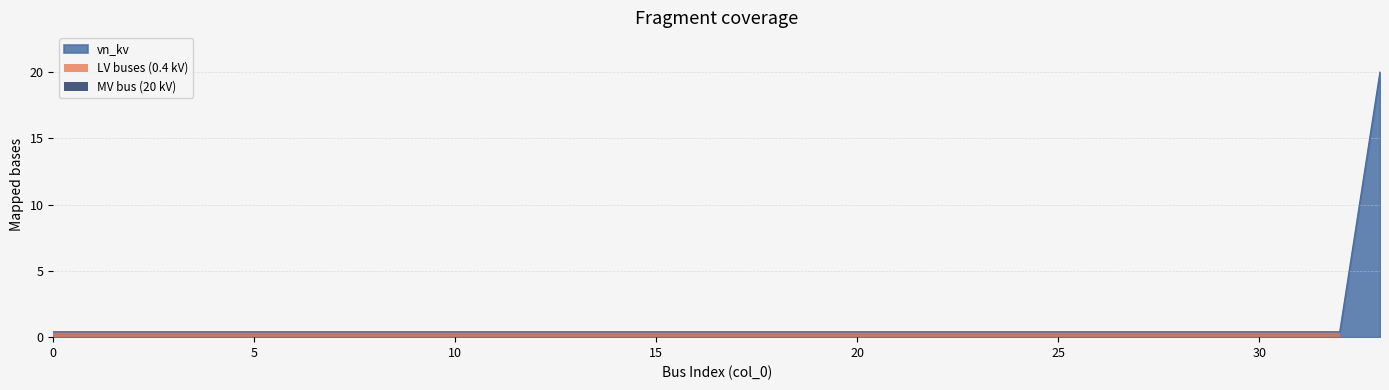

Reading left to right, what are all the values shown in this chart?

0.4	0.4	0.4	0.4	0.4	0.4	0.4	0.4	0.4	0.4	0.4	0.4	0.4	0.4	0.4	0.4	0.4	0.4	0.4	0.4	0.4	0.4	0.4	0.4	0.4	0.4	0.4	0.4	0.4	0.4	0.4	0.4	0.4	20.0